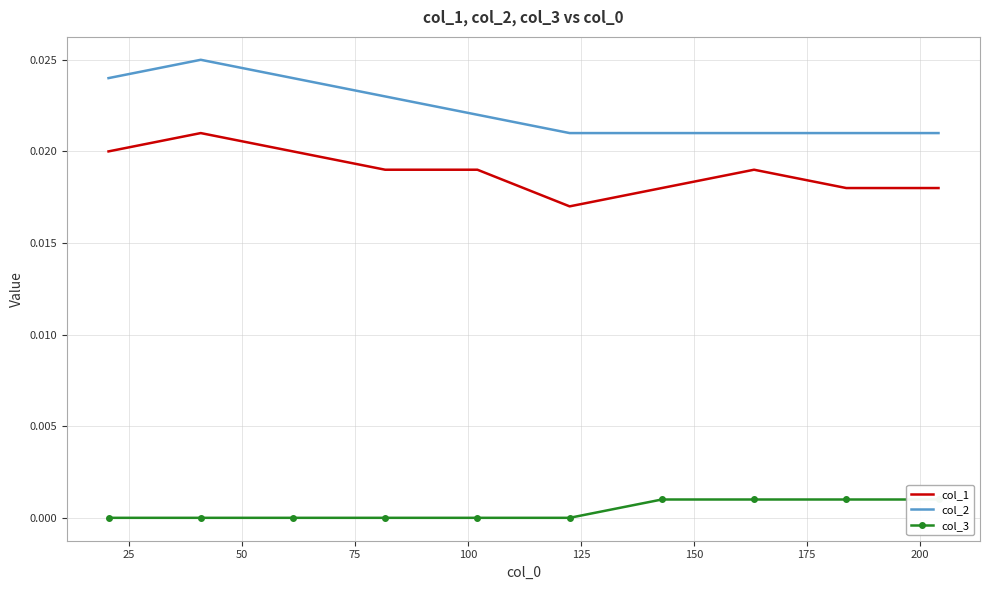

True or false: col_2 and col_1 intersect in this chart.

False